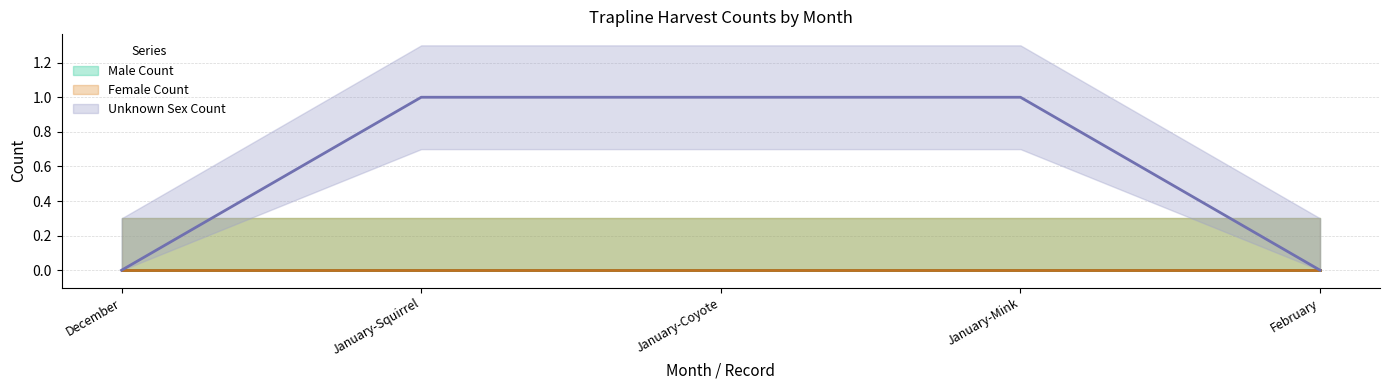

How many data points does each series have?

5